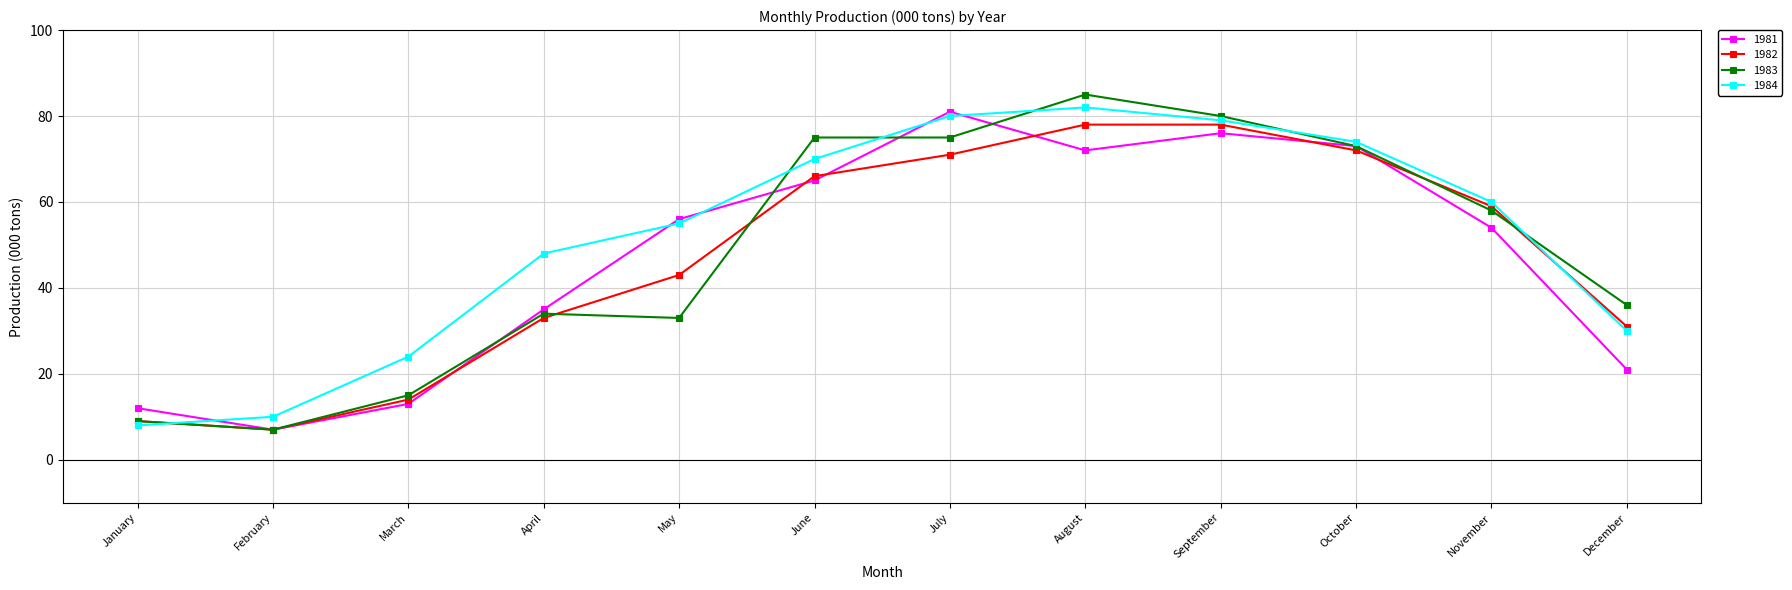

At which label does 1984 reach its minimum?

January